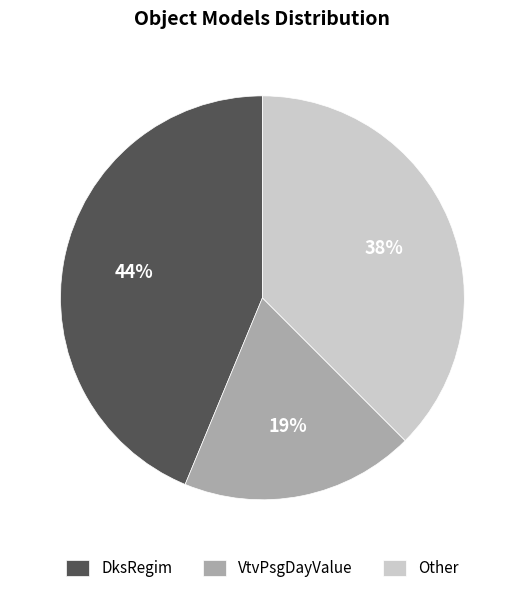

To the nearest percent, what portion does DksRegim represent?

44%